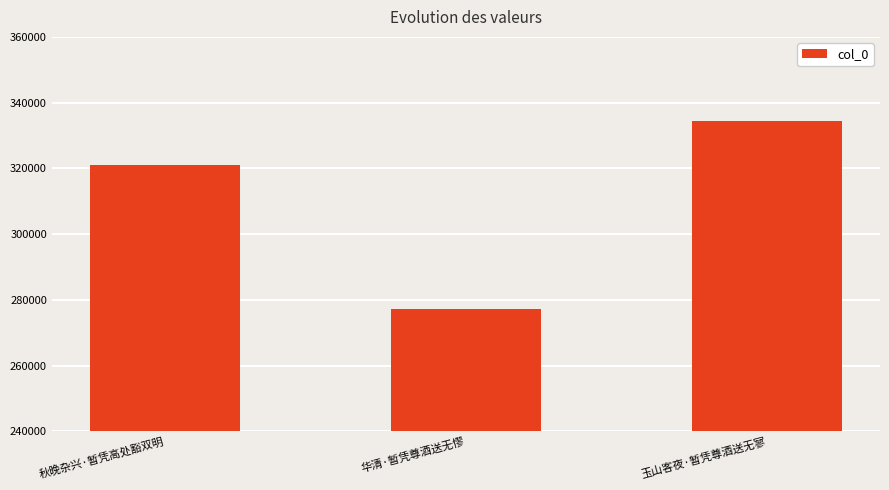

Rank the categories by value from lowest to highest.

华清·暂凭尊酒送无憀, 秋晚杂兴·暂凭高处豁双明, 玉山客夜·暂凭尊酒送无寥